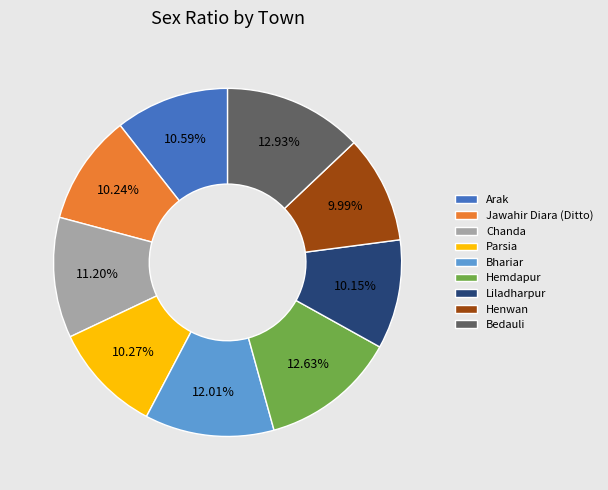

Approximately how many times larger is the value at Henwan compared to Jawahir Diara (Ditto)?

1.0